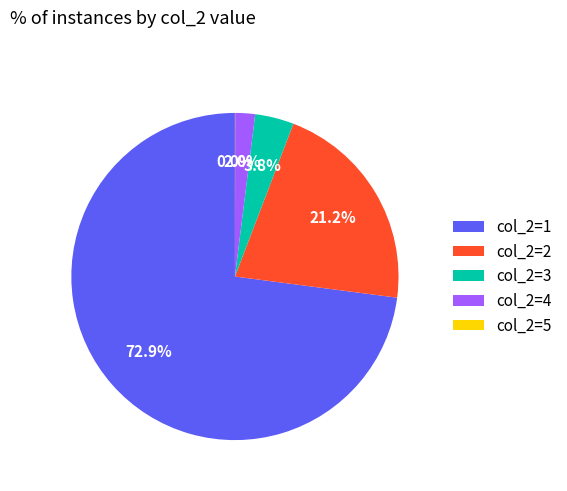

Combined, do col_2=3 and col_2=4 account for over 50%?

No